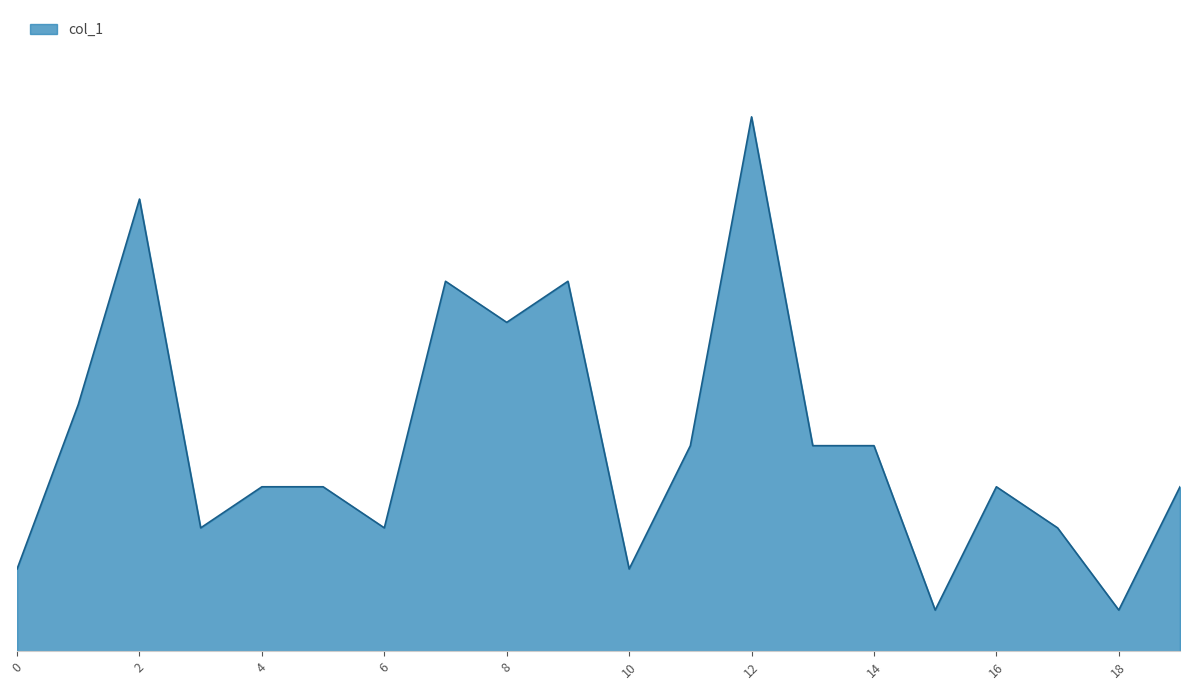

List the labels in order of value, smallest first.

15, 18, 0, 10, 3, 6, 17, 4, 5, 16, 19, 11, 13, 14, 1, 8, 7, 9, 2, 12